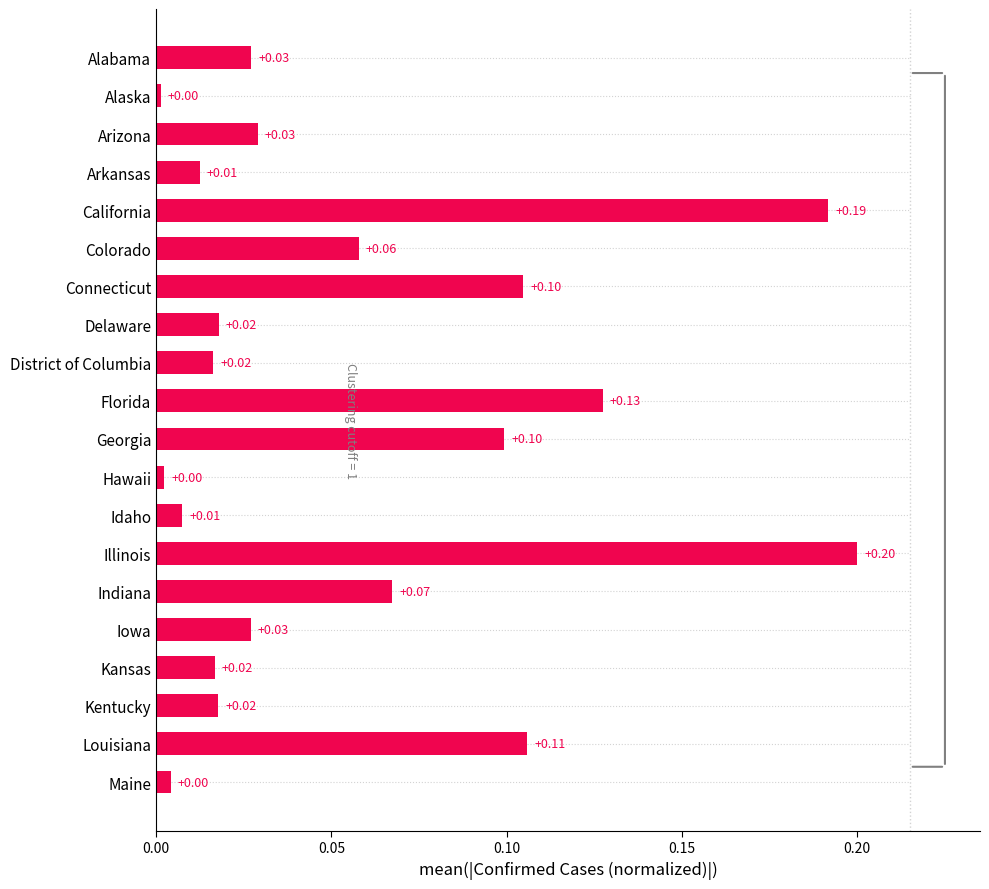

What is the label of the 17th bar from the bottom?

Arkansas